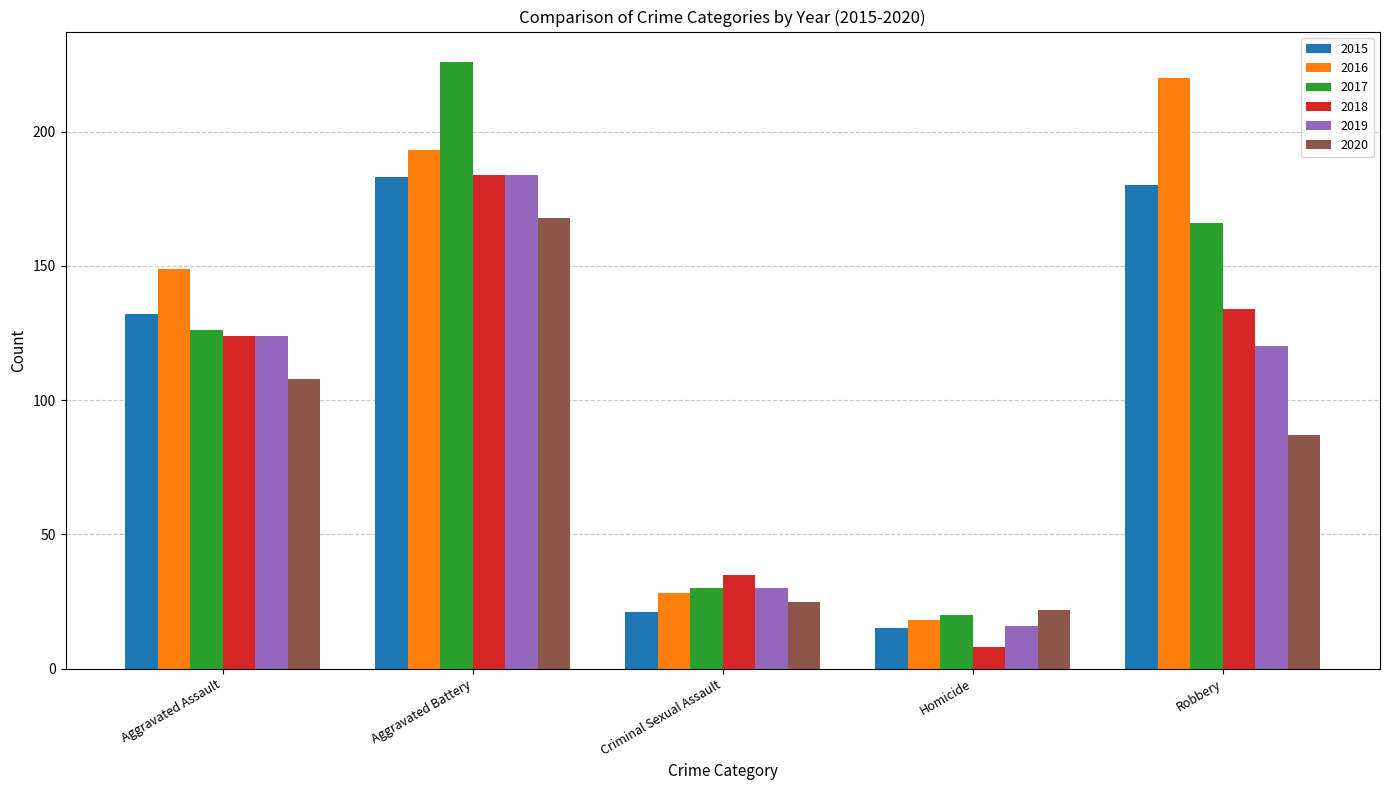

What is the smallest value displayed?

8